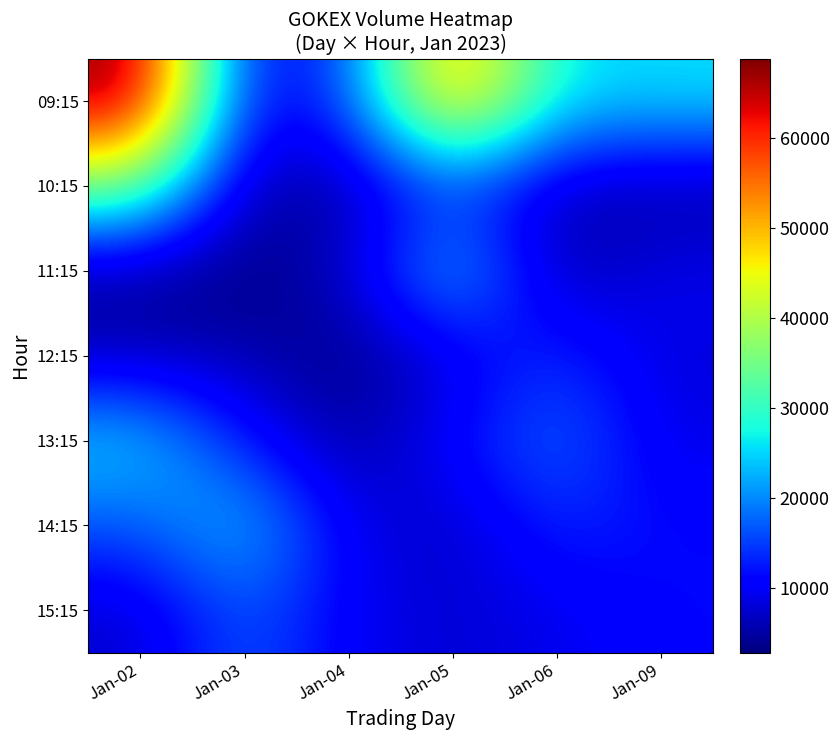

Count the number of data series in this chart.

7